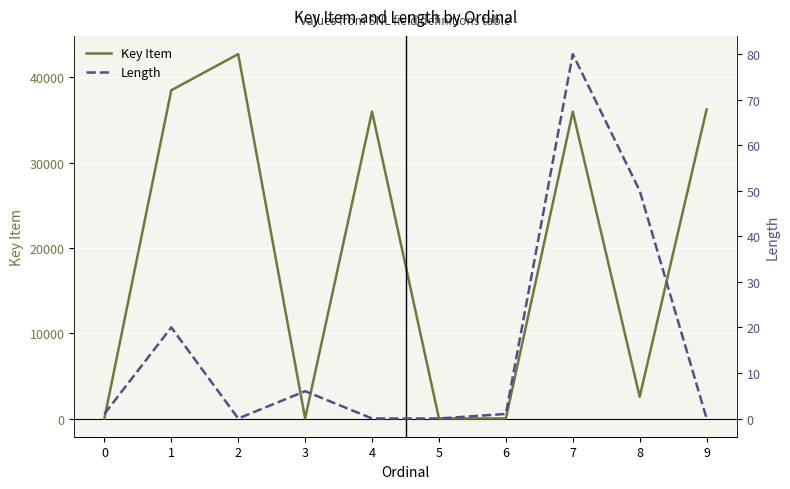

Reading left to right, what are all the values shown in this chart?

Key Item: 0	38486	42721	8	35983	2	5	35975	2545	36225
Length: 1	20	0	6	0	0	1	80	50	0